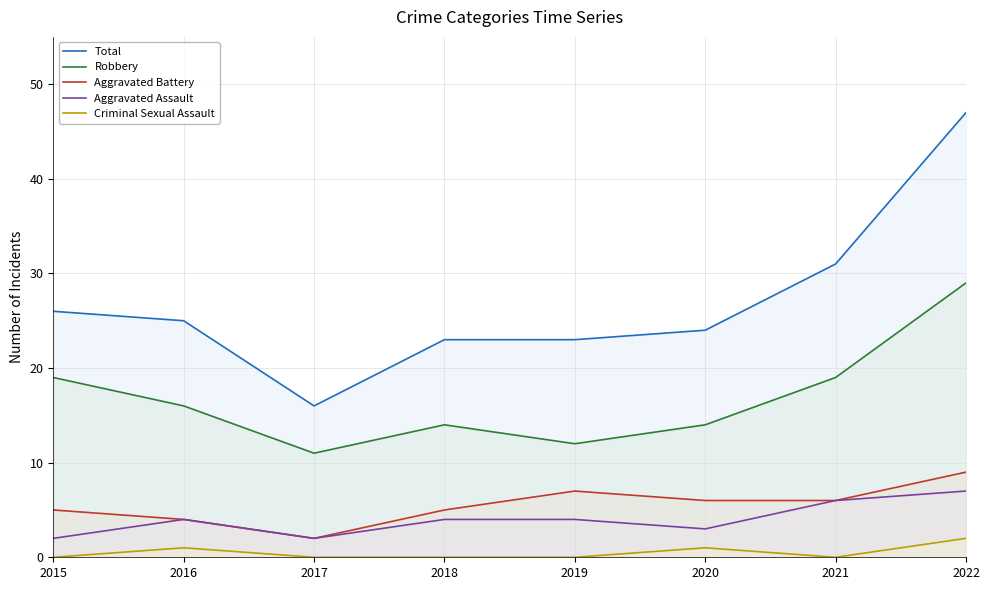

At which label does Aggravated Assault reach its minimum?

2015